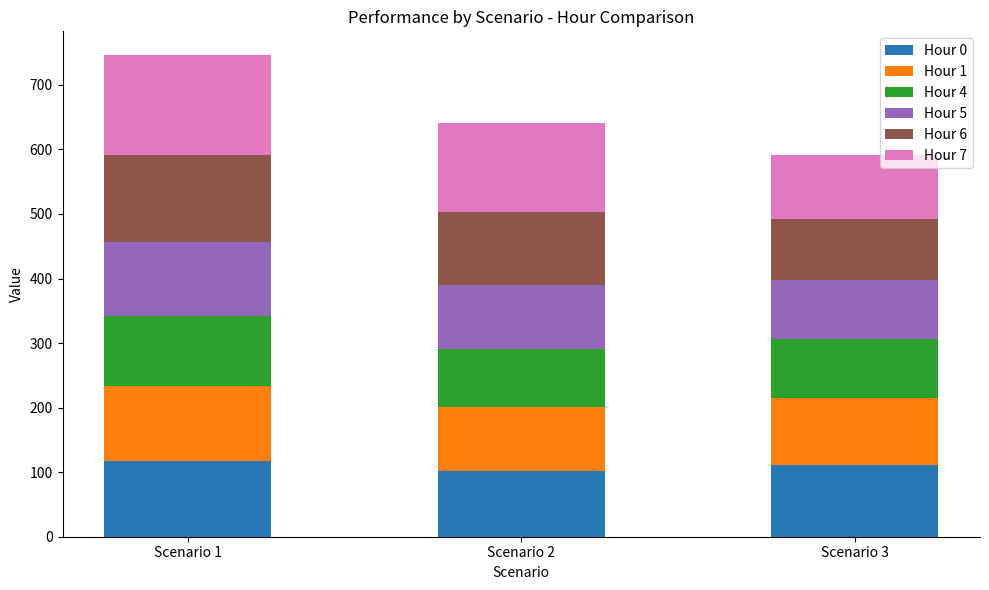

The value of Hour 0 at Scenario 1 is 117.8. True or false?

True